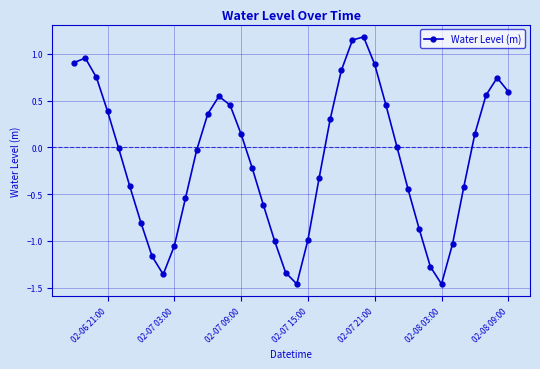

What is the average value?

-0.1